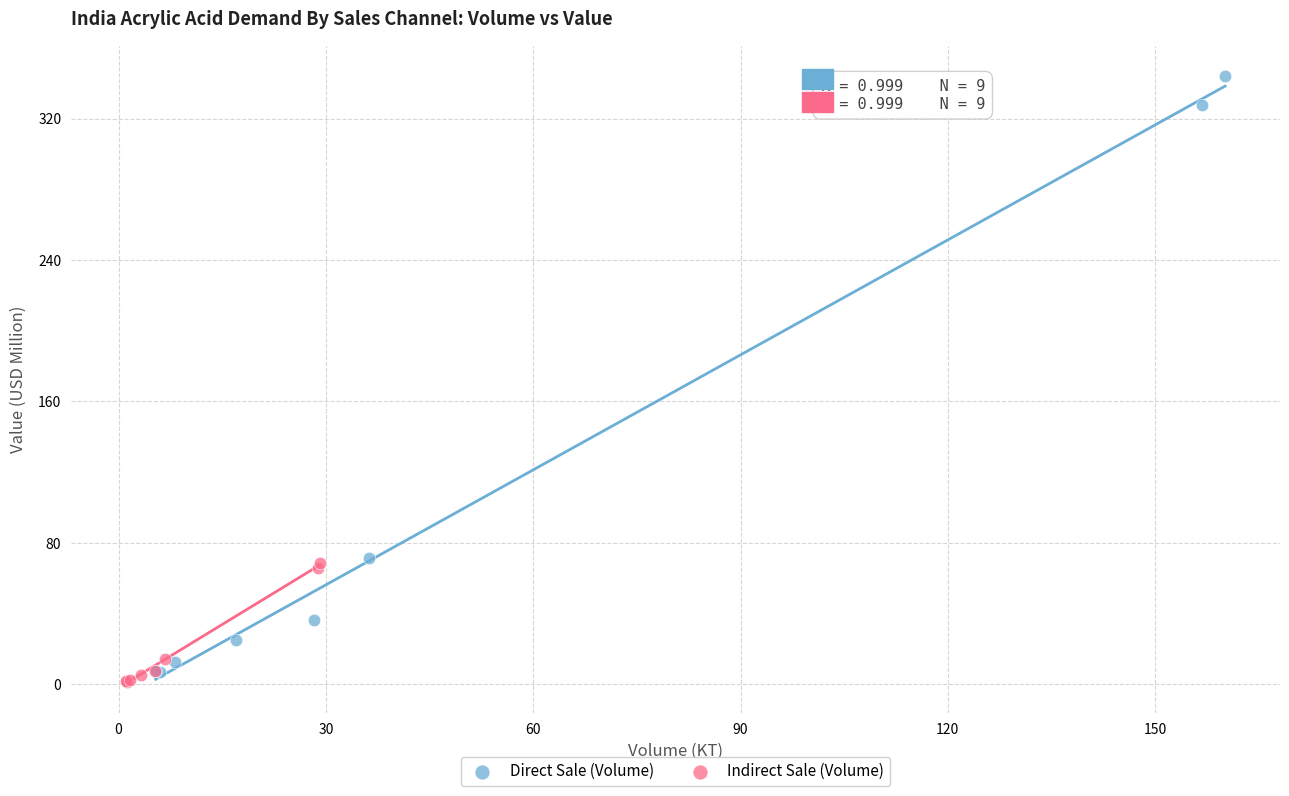

Which series has the widest spread of Y values?

Direct Sale (Volume)